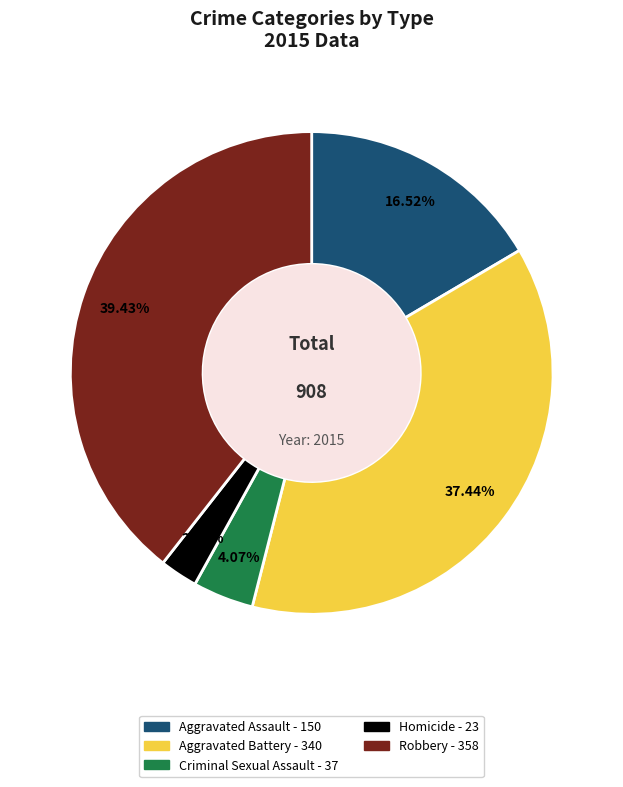

How many segments does this pie chart have?

5